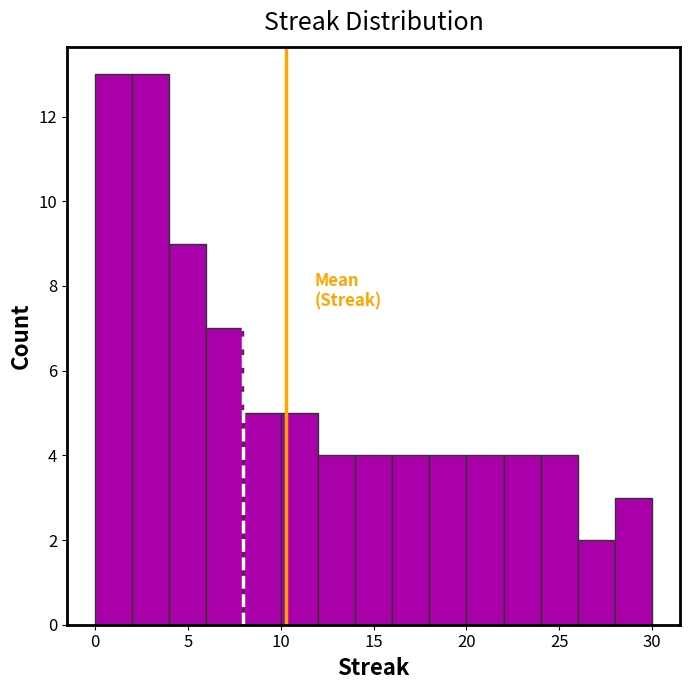

Reading left to right, list every bar in this chart as the range it spans on the x-axis followed by its height. The values are not printed on the chart, so give them approximately, as read against the axis.

0 to 2: 13
2 to 4: 13
4 to 6: 9
6 to 8: 7
8 to 10: 5
10 to 12: 5
12 to 14: 4
14 to 16: 4
16 to 18: 4
18 to 20: 4
20 to 22: 4
22 to 24: 4
24 to 26: 4
26 to 28: 2
28 to 30: 3